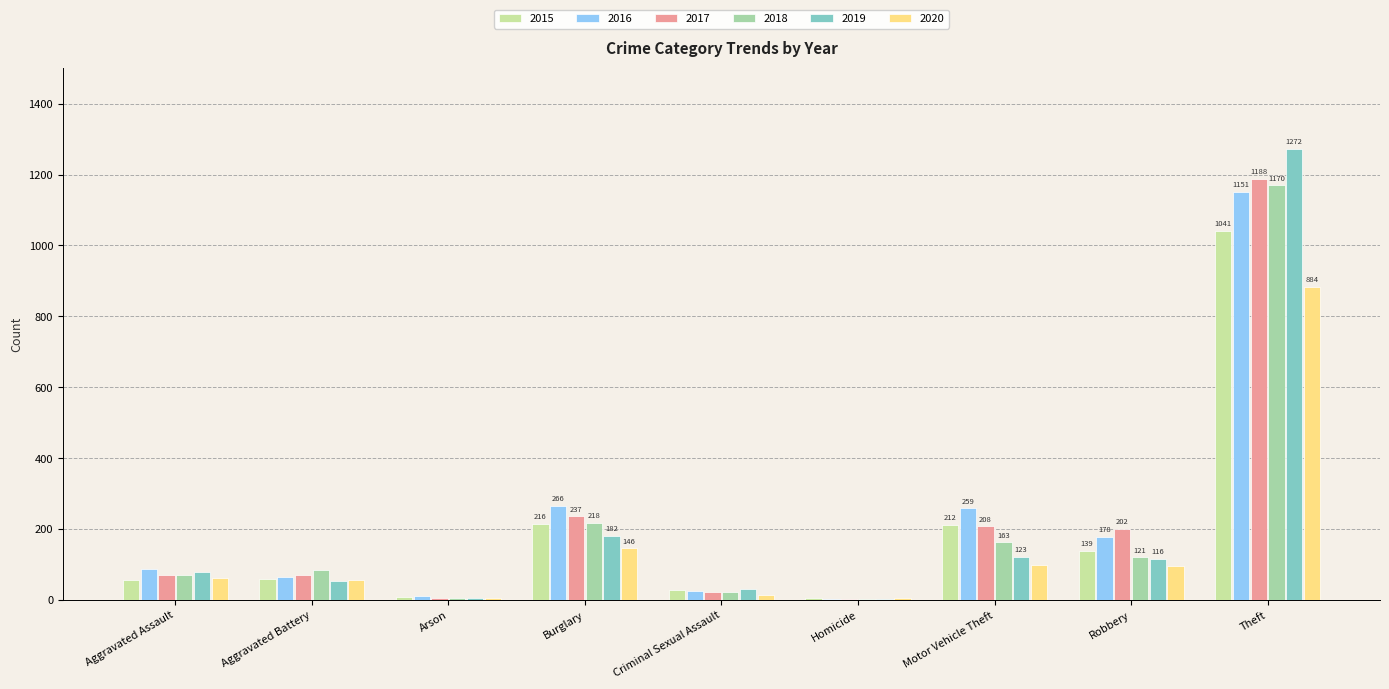

How many groups of bars are there?

9